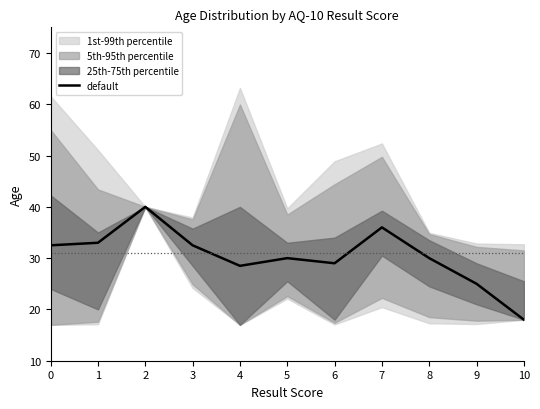

Which category has the lowest value across all series?

10